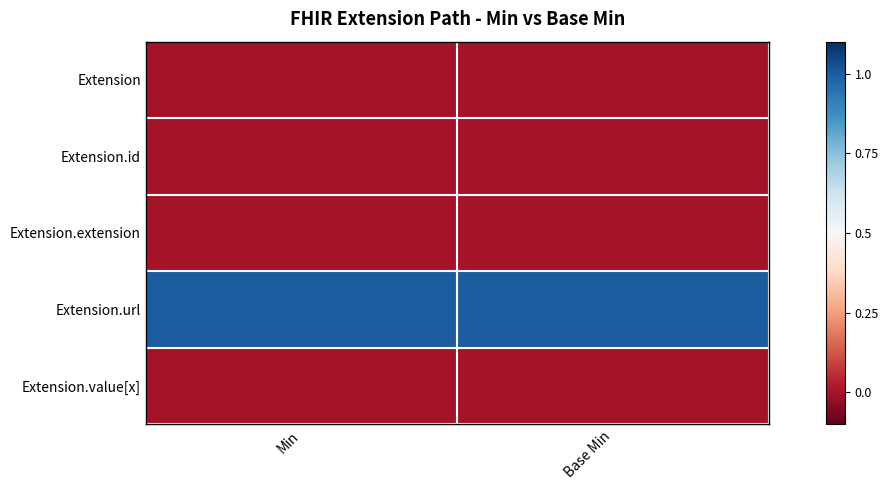

At which category does the chart reach its minimum across all series?

Min